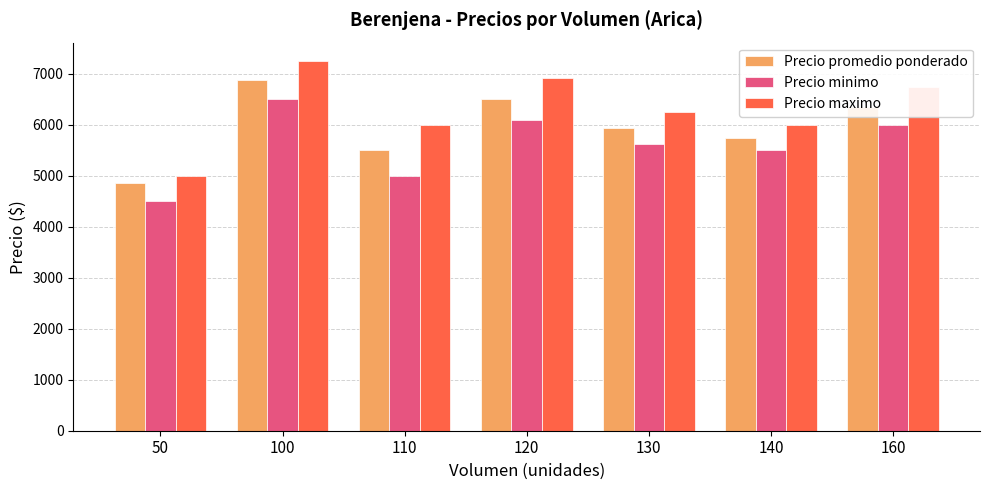

Are the bars horizontal?

No